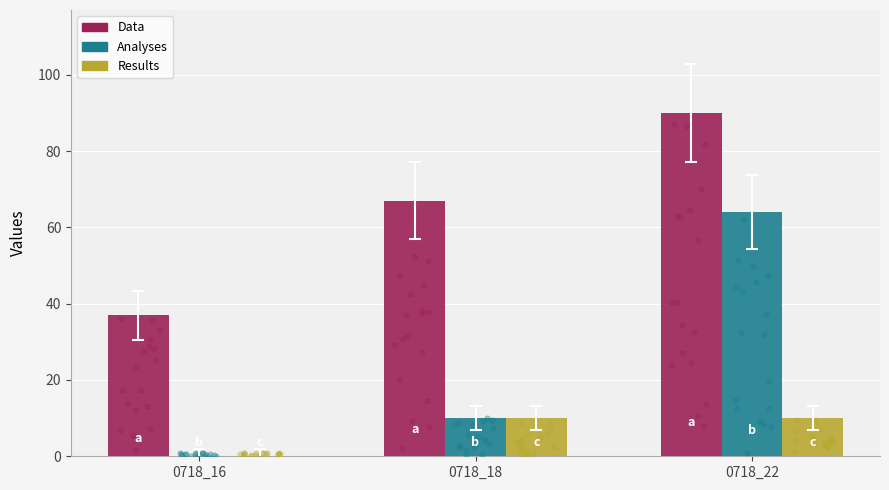

Which series has the largest Y range (max minus min)?

Analyses